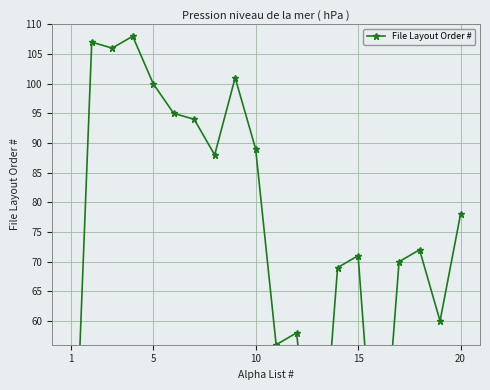

At which category does the chart reach its minimum across all series?

1